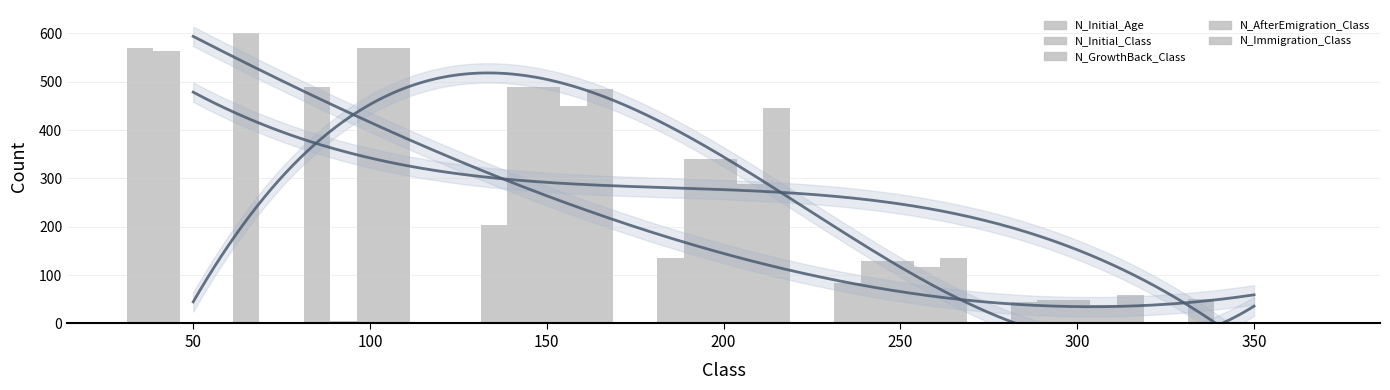

The N_Initial_Class series shows 564 at 50. True or false?

True